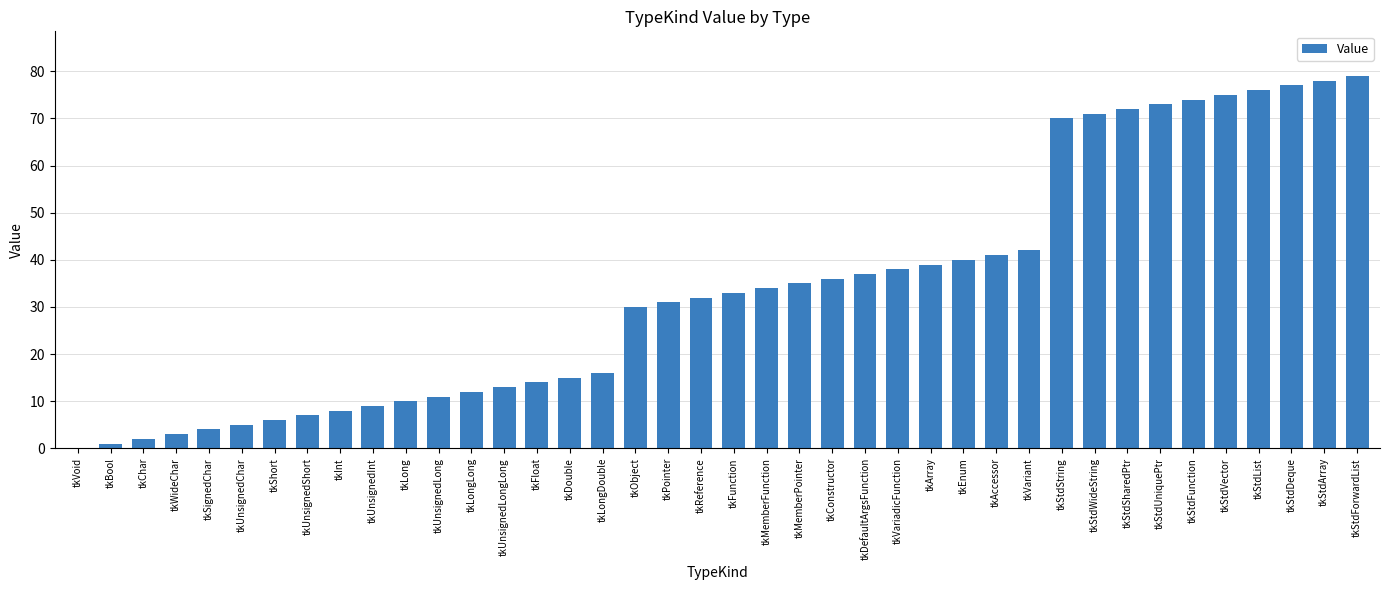

What is the sum of all values?

1349